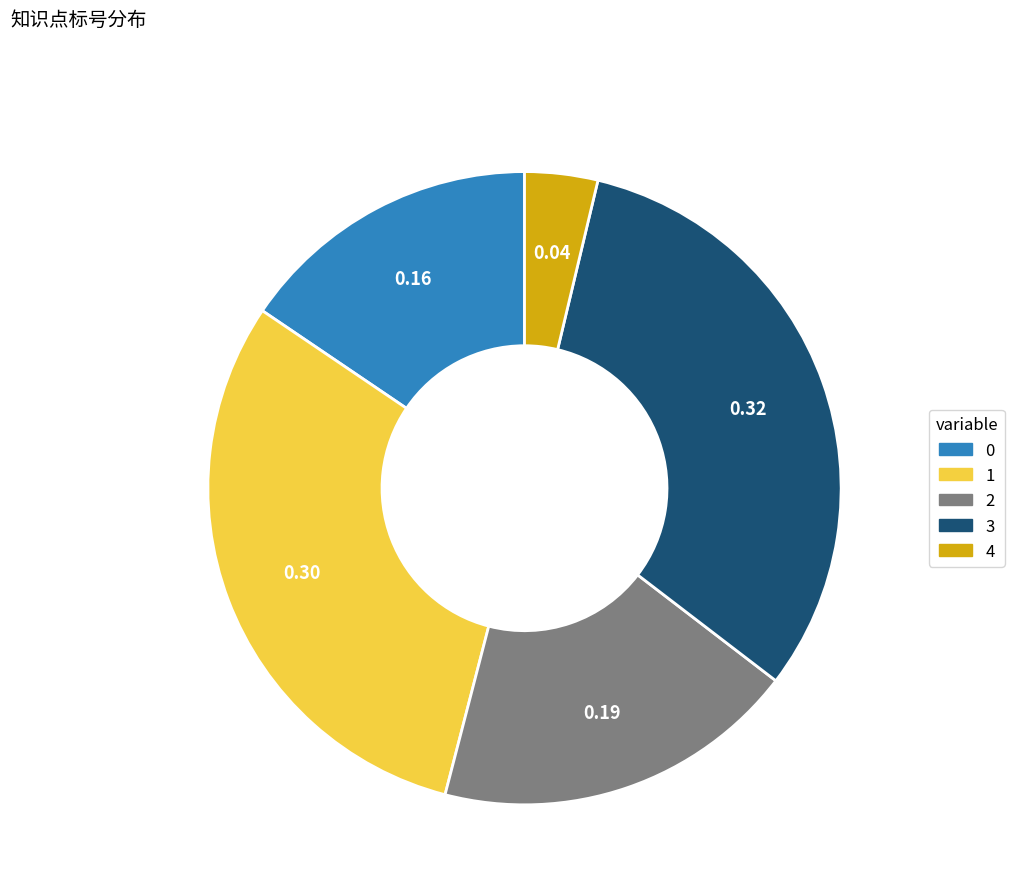

Combined, do 3 and 4 account for over 50%?

No